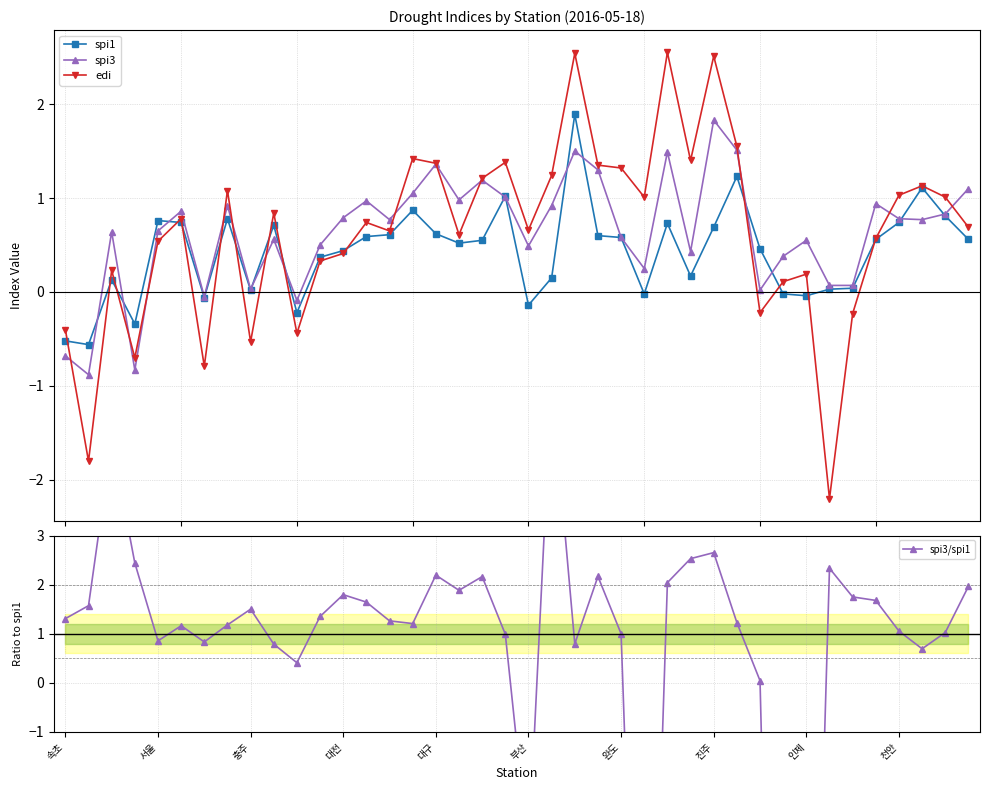

Reading right to left, extract all data points from this chart.

spi1: 0.6	0.8	1.1	0.7	0.6	0.0	0.0	-0.0	-0.0	0.5	1.2	0.7	0.2	0.7	-0.0	0.6	0.6	1.9	0.1	-0.1	1.0	0.6	0.5	0.6	0.9	0.6	0.6	0.4	0.4	-0.2	0.7	0.0	0.8	-0.1	0.7	0.8	-0.3	0.1	-0.6	-0.5
spi3: 1.1	0.8	0.8	0.8	0.9	0.1	0.1	0.6	0.4	0.0	1.5	1.8	0.4	1.5	0.2	0.6	1.3	1.5	0.9	0.5	1.0	1.2	1.0	1.4	1.1	0.8	1.0	0.8	0.5	-0.1	0.6	0.0	0.9	-0.1	0.9	0.7	-0.8	0.6	-0.9	-0.7
edi: 0.7	1.0	1.1	1.0	0.6	-0.2	-2.2	0.2	0.1	-0.2	1.6	2.5	1.4	2.5	1.0	1.3	1.4	2.5	1.2	0.7	1.4	1.2	0.6	1.4	1.4	0.7	0.7	0.4	0.3	-0.4	0.8	-0.5	1.1	-0.8	0.8	0.5	-0.7	0.2	-1.8	-0.4
spi3/spi1: 2.0	1.0	0.7	1.1	1.7	1.8	2.3	-13.8	-19.0	0.0	1.2	2.7	2.5	2.0	-12.5	1.0	2.2	0.8	6.1	-3.5	1.0	2.2	1.9	2.2	1.2	1.3	1.6	1.8	1.4	0.4	0.8	1.5	1.2	0.8	1.2	0.9	2.4	4.9	1.6	1.3